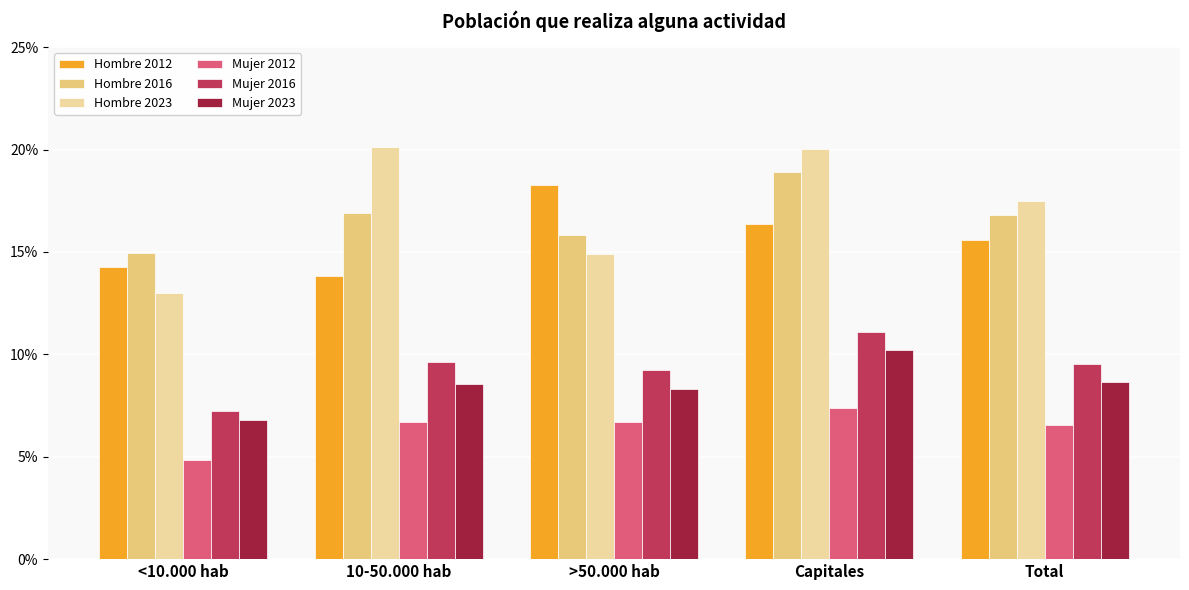

Which series has the largest total across all categories?

Hombre 2023